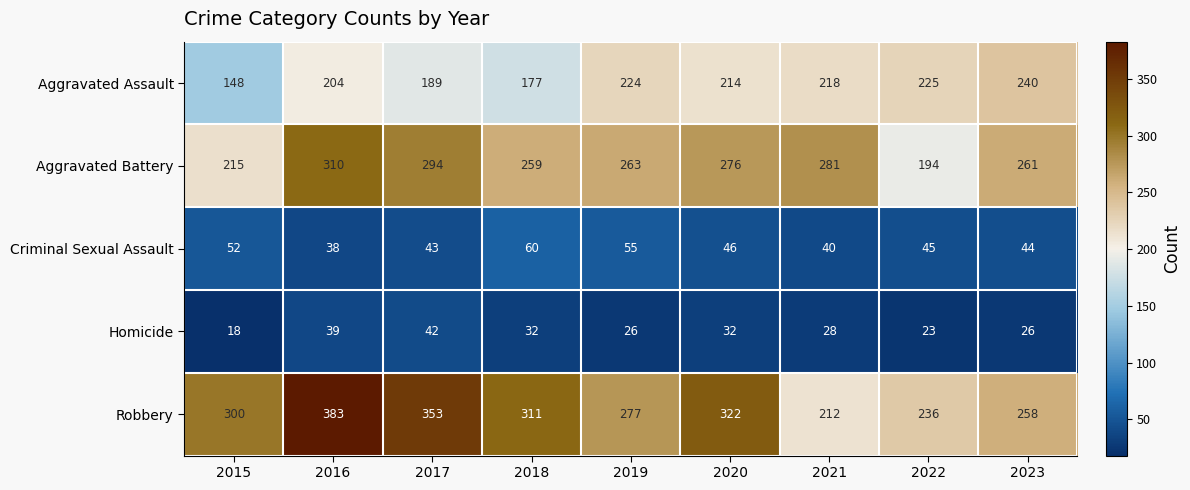

What value does the Robbery series have at 2017?

353